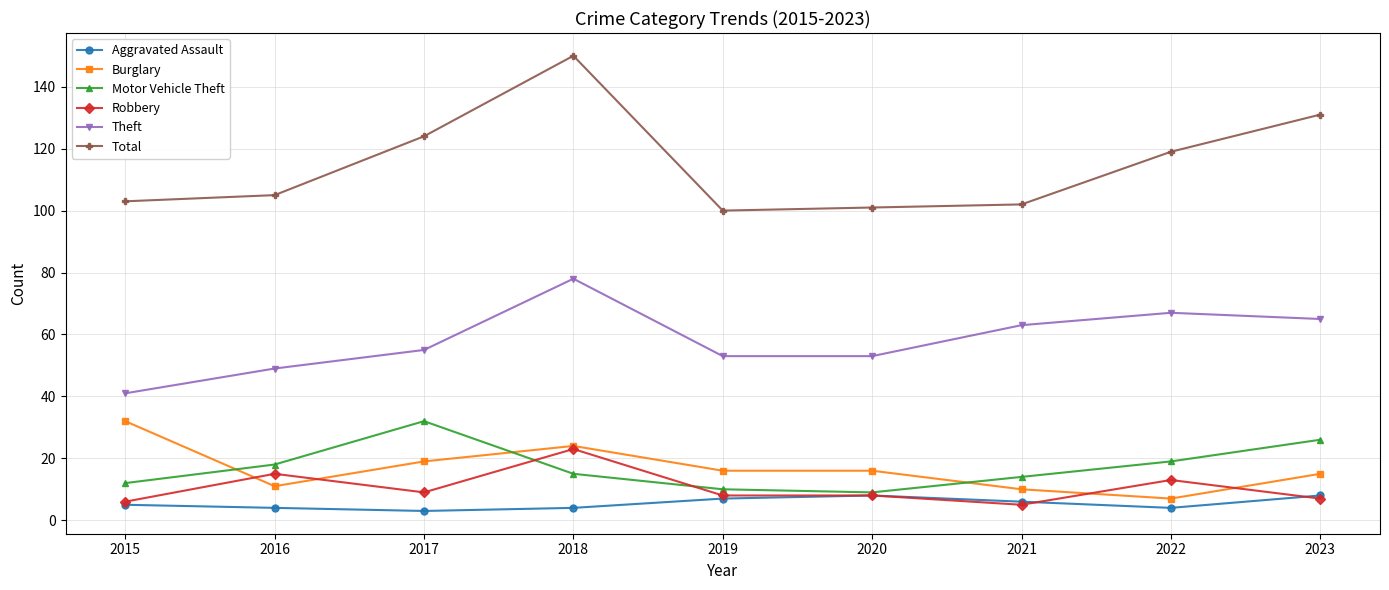

Is the value of Robbery at 2018 greater than the value of Aggravated Assault at 2015?

Yes